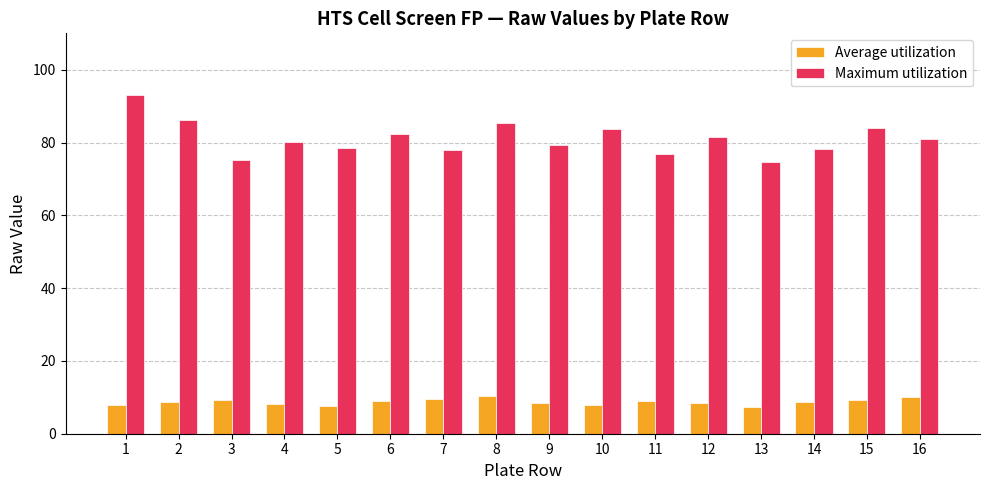

What is the lowest value of the Maximum utilization series?

74.6